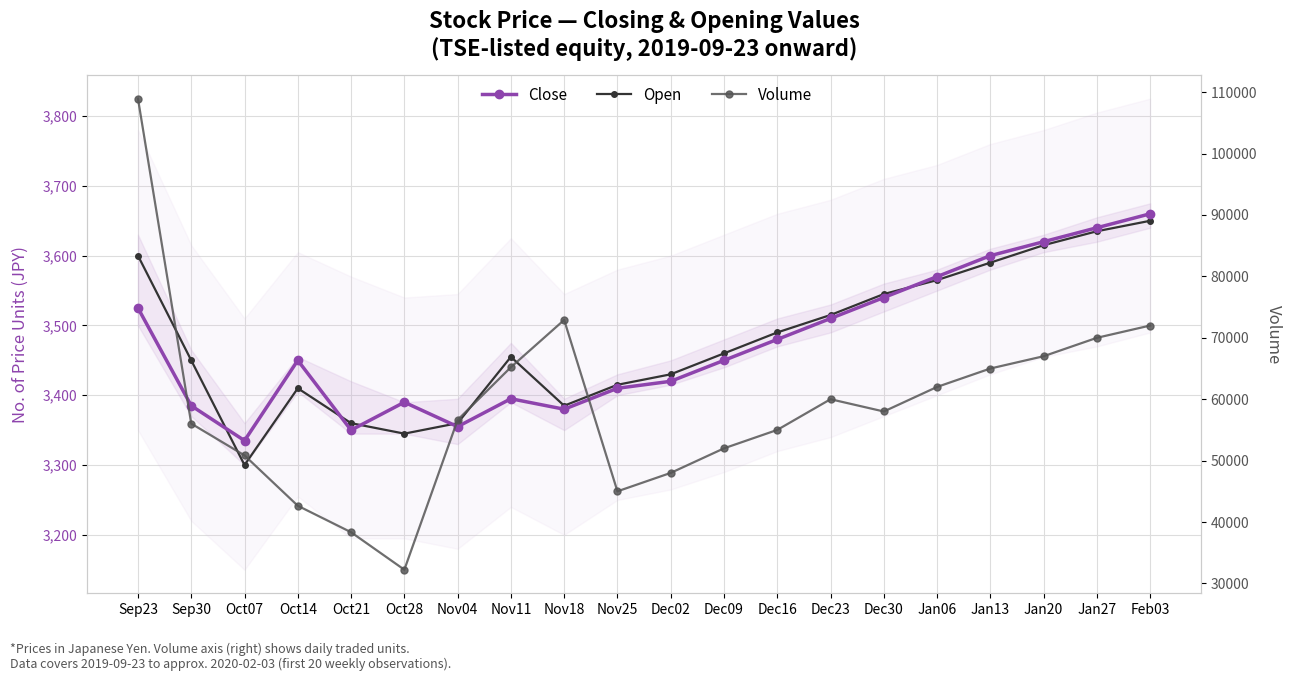

What is the approximate value of Open at Nov11, to the nearest 50?

3450